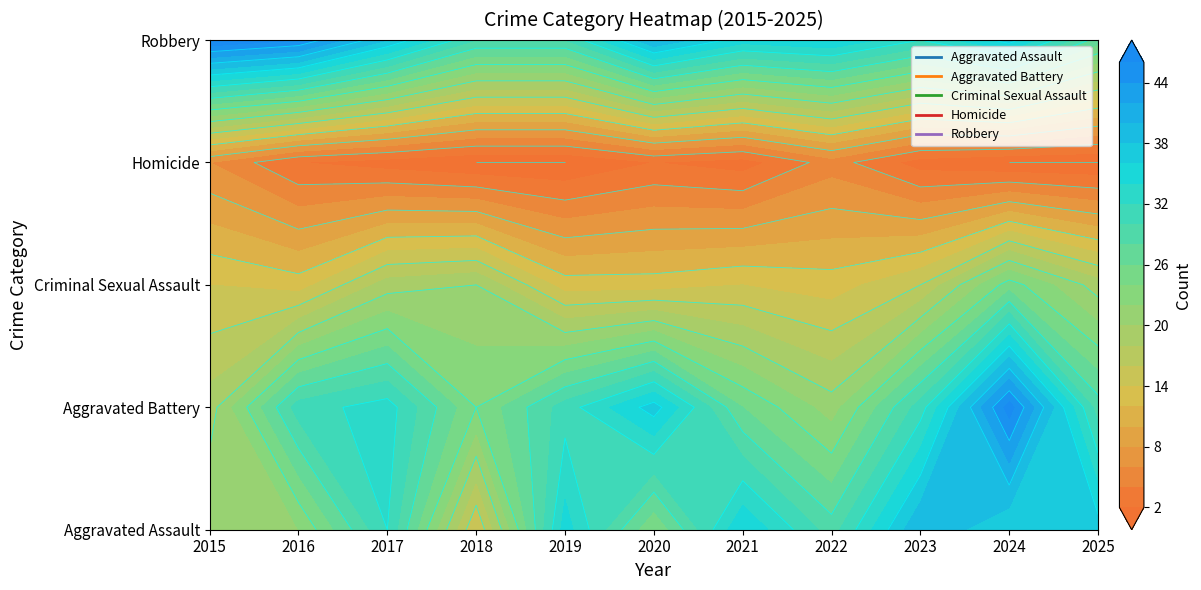

At how many categories does at least one series exceed 13?

11